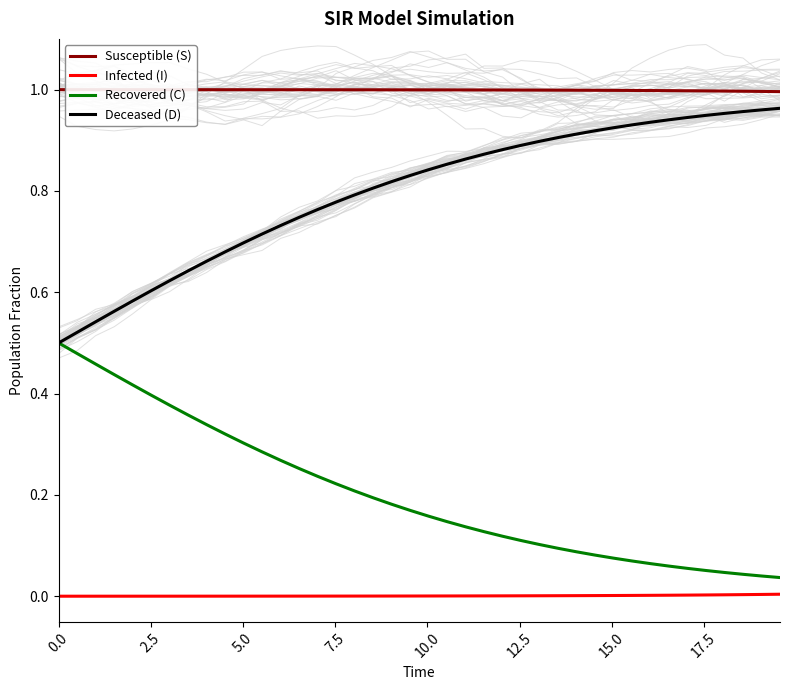

True or false: Susceptible (S) and Deceased (D) cross at least once.

False